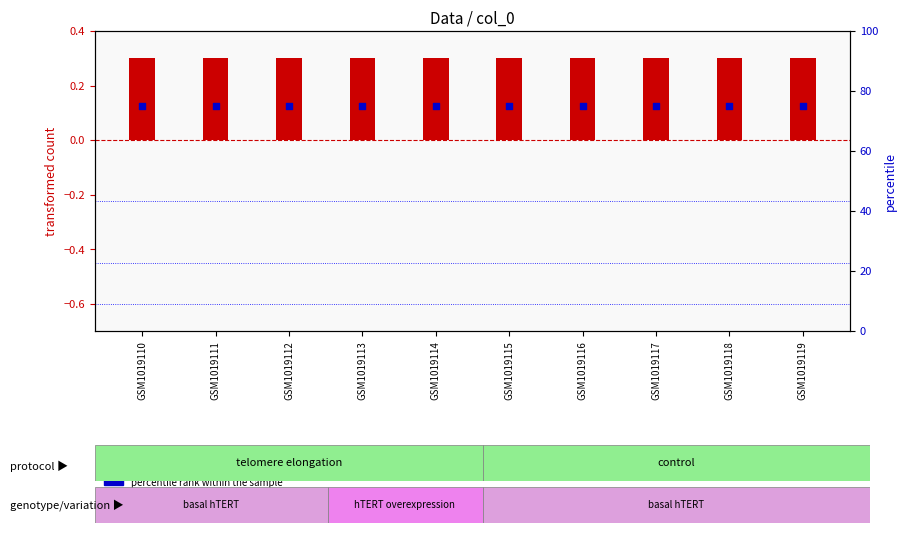

What are all the series names shown in the legend?

transformed count, percentile rank within the sample